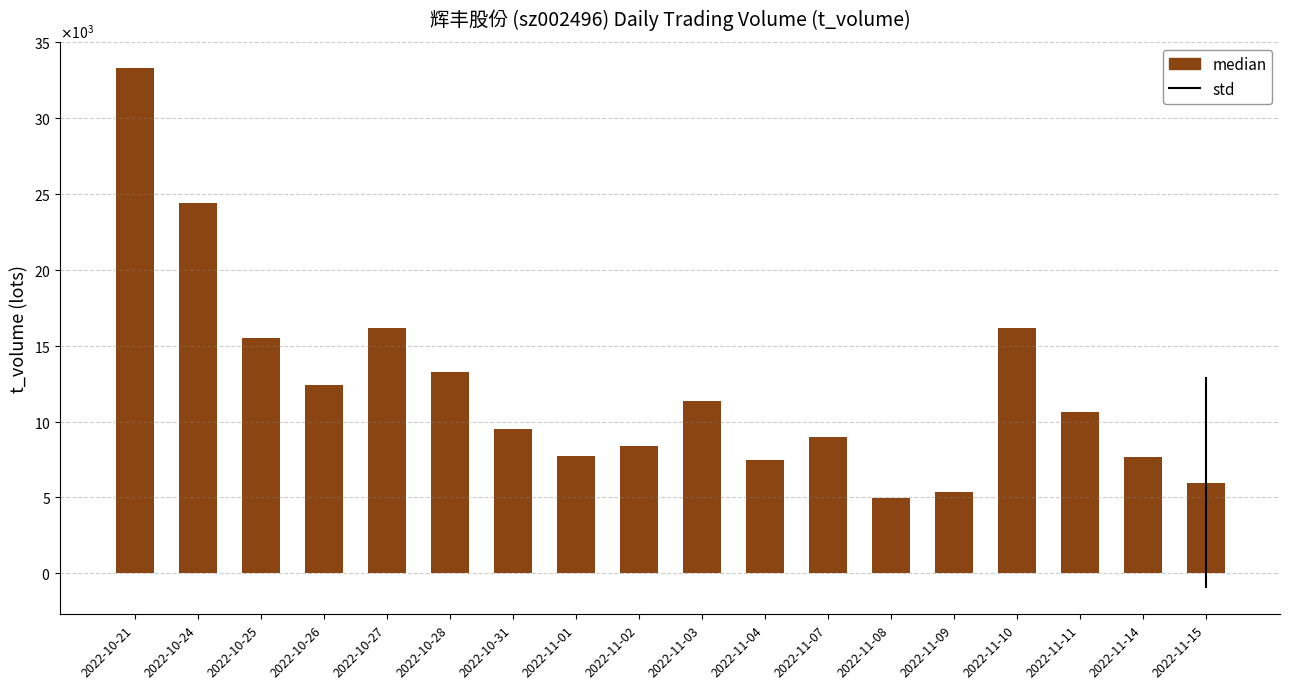

Does the chart contain any negative values?

No